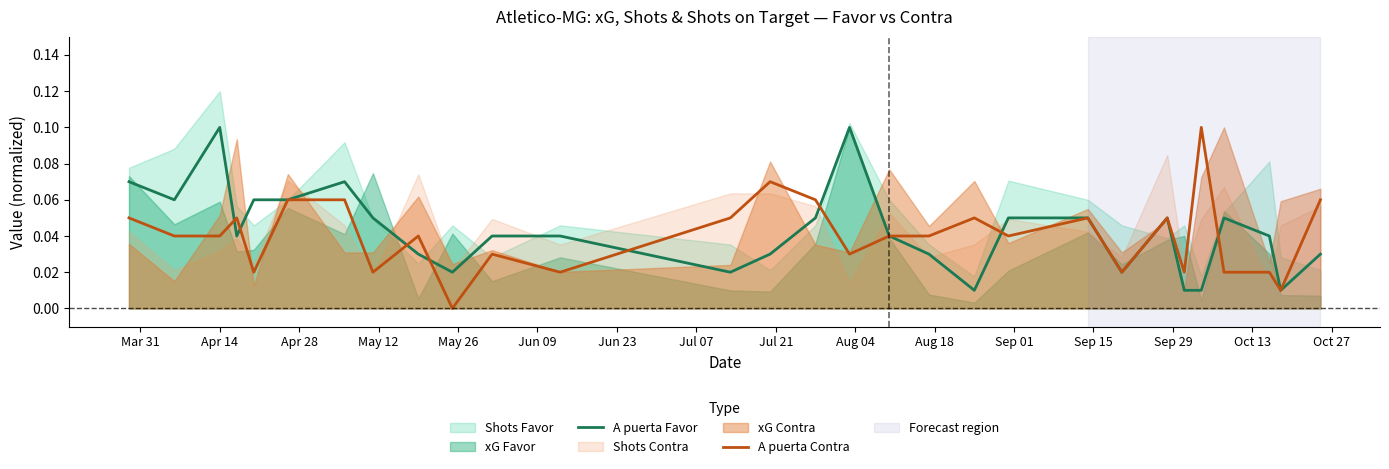

Which series has the largest total across all categories?

A puerta Favor